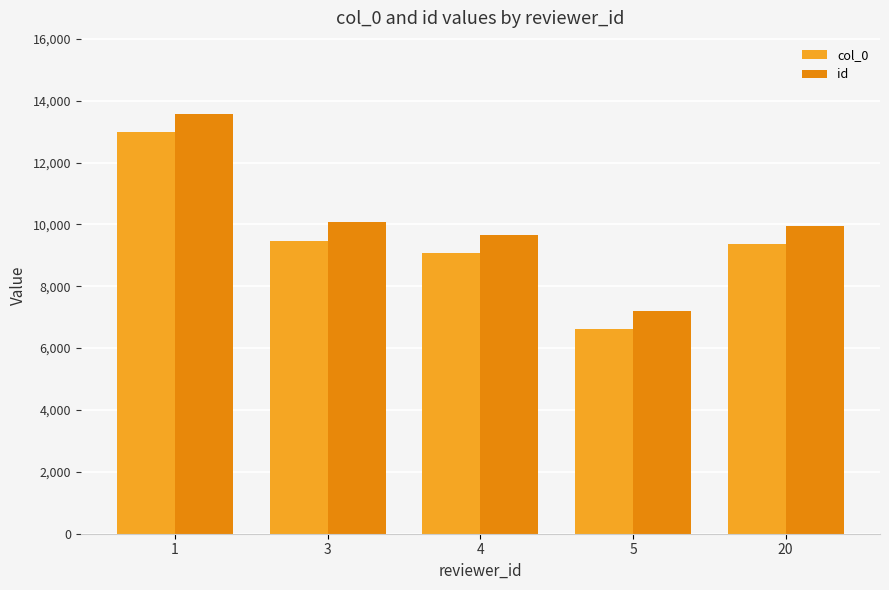

What is the sum of all col_0 values?

47493.2